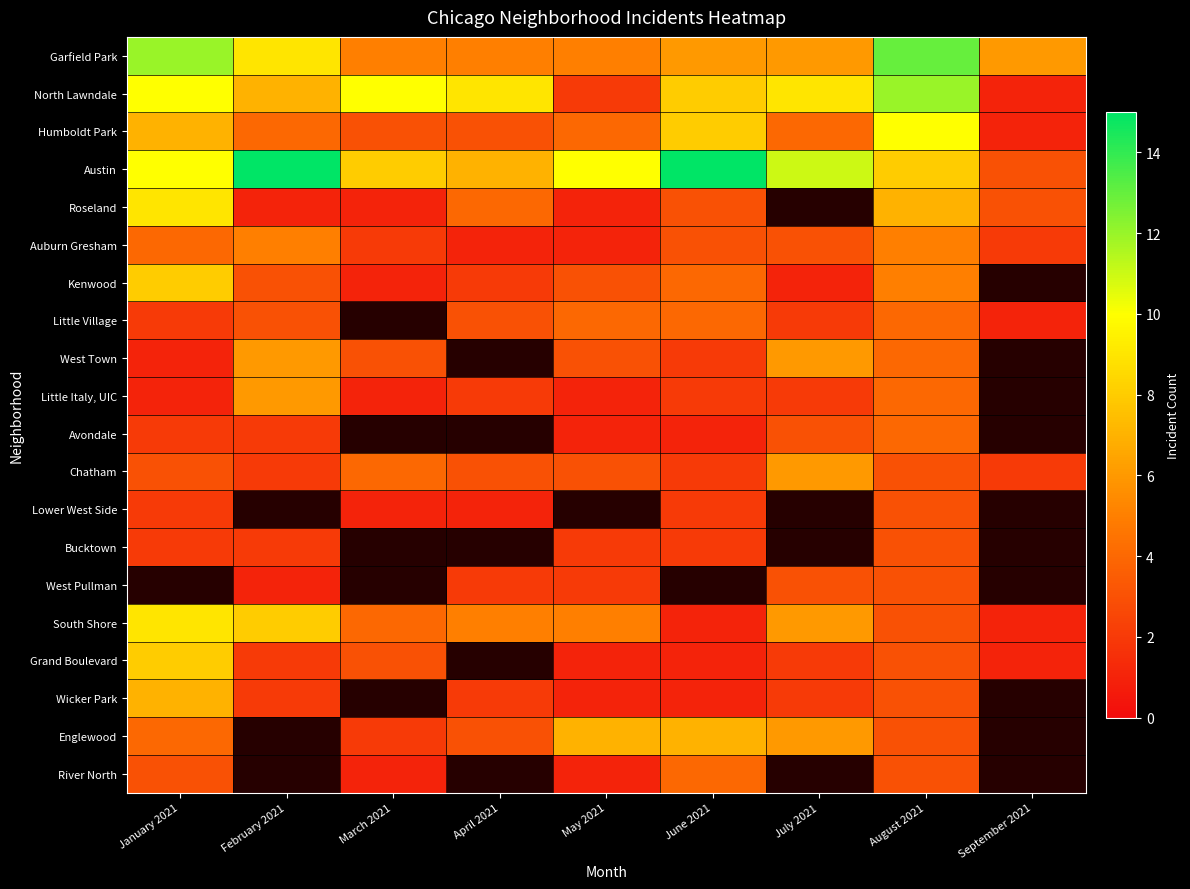

Which has a higher value, September 2021 or April 2021?

September 2021